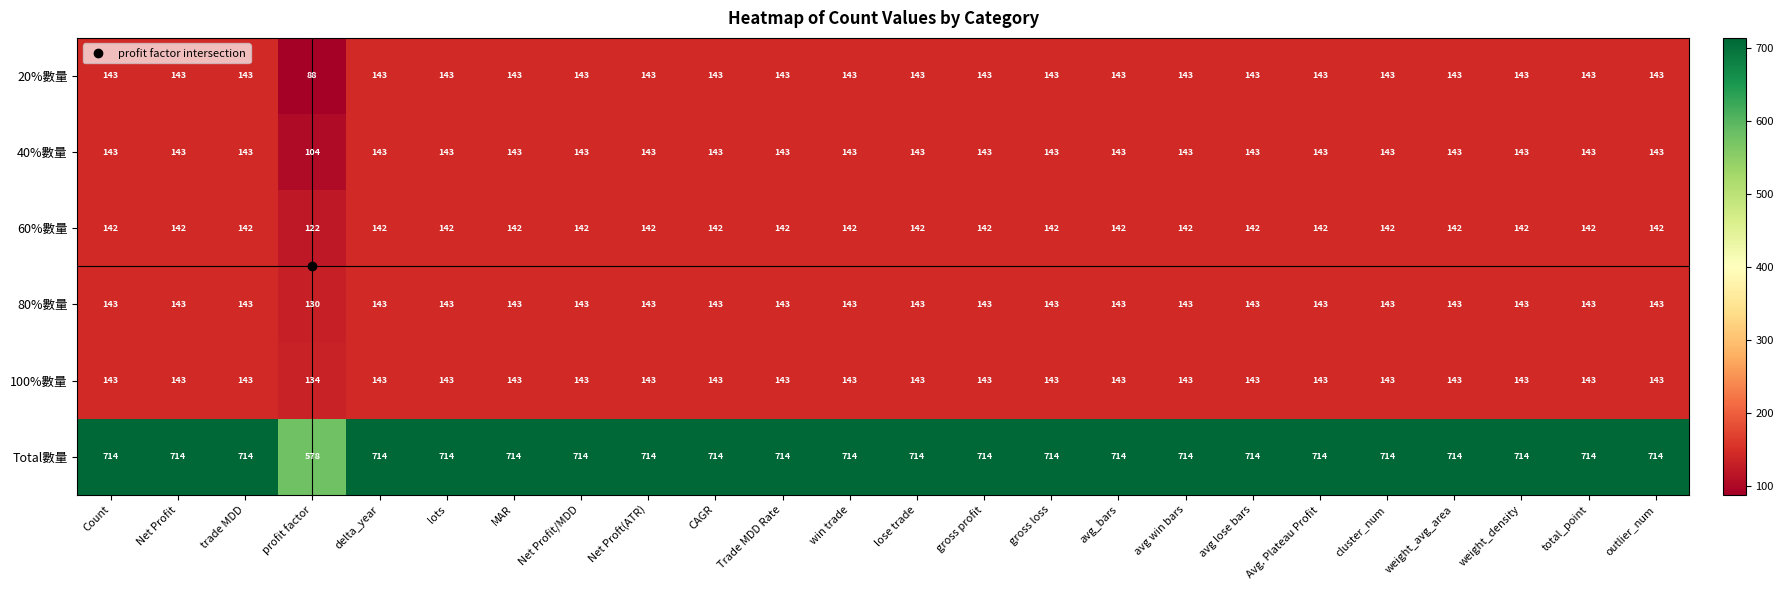

Which category has the lowest value in the 20%數量 series?

profit factor